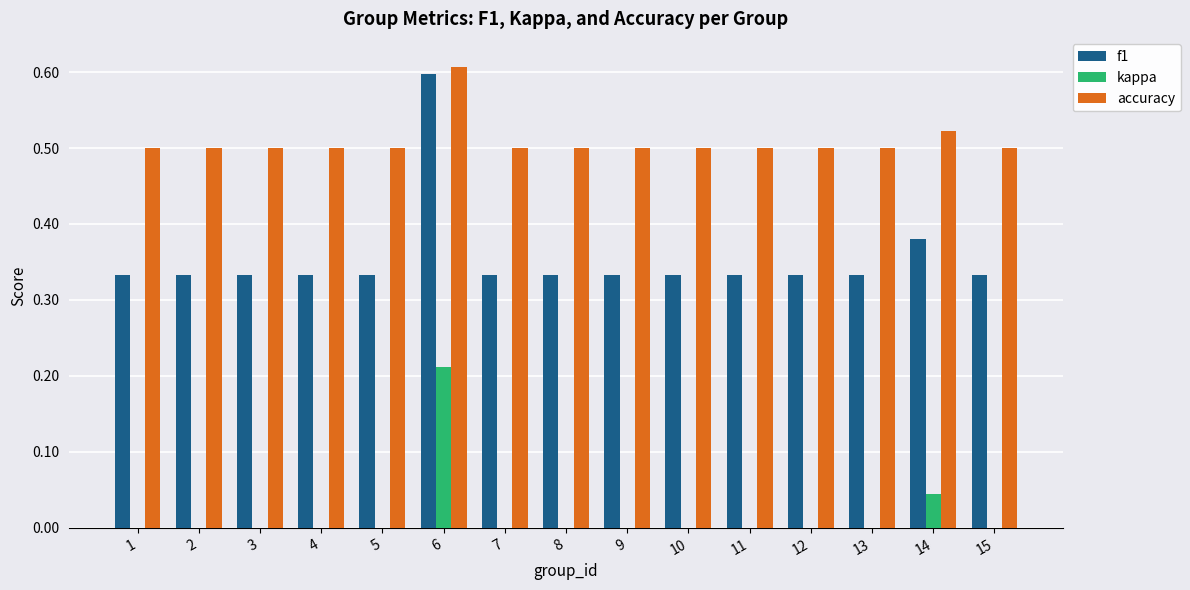

At which label does f1 reach its peak?

6